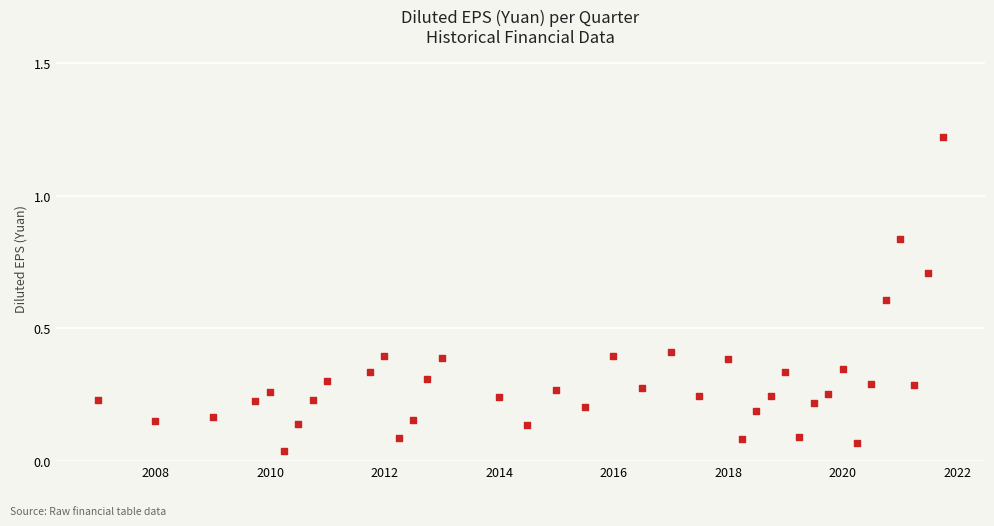

What is the range of X values (max minus min)?

5387.0